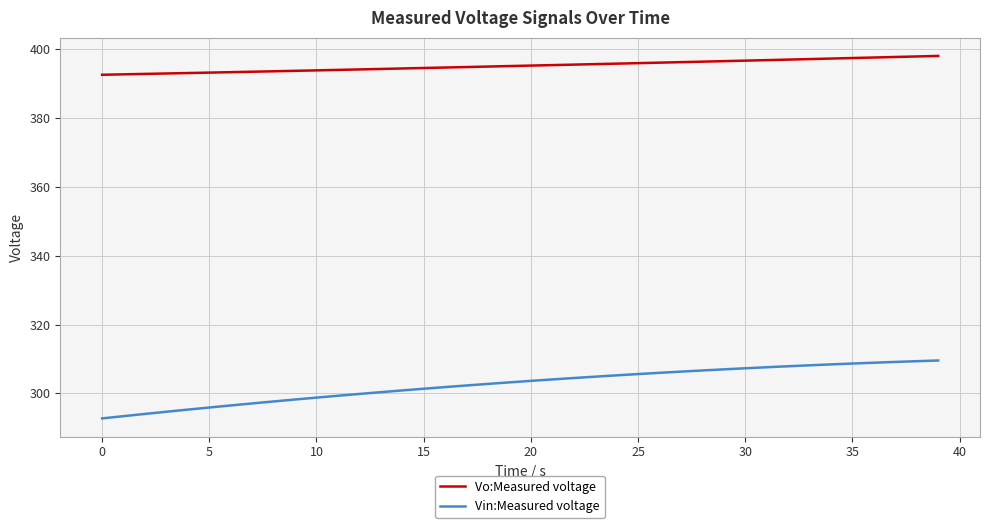

Rank the series by their average value, from highest to lowest.

Vo:Measured voltage, Vin:Measured voltage